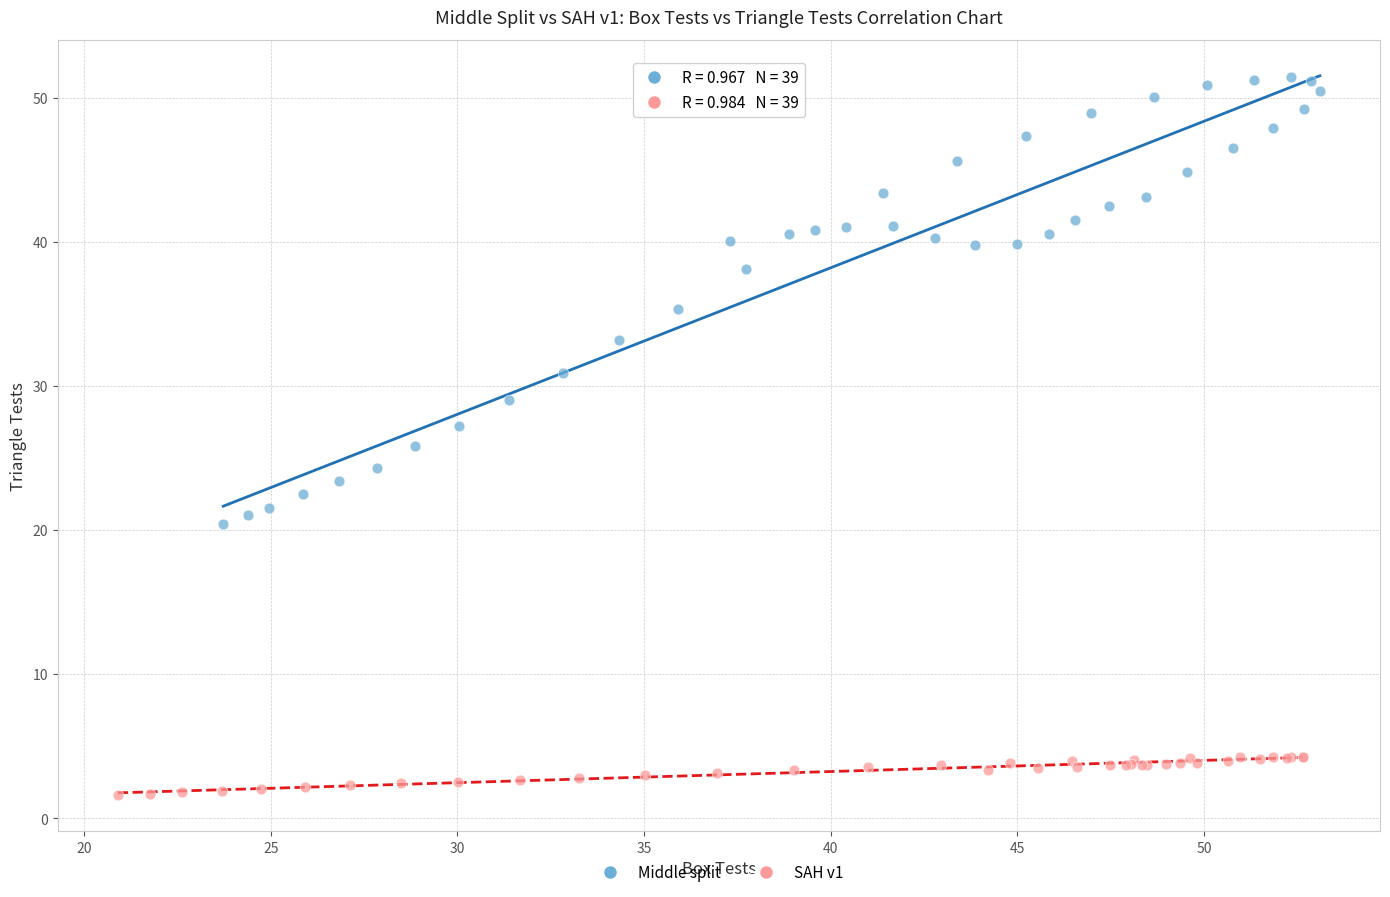

Which series reaches the maximum Y coordinate?

Middle split